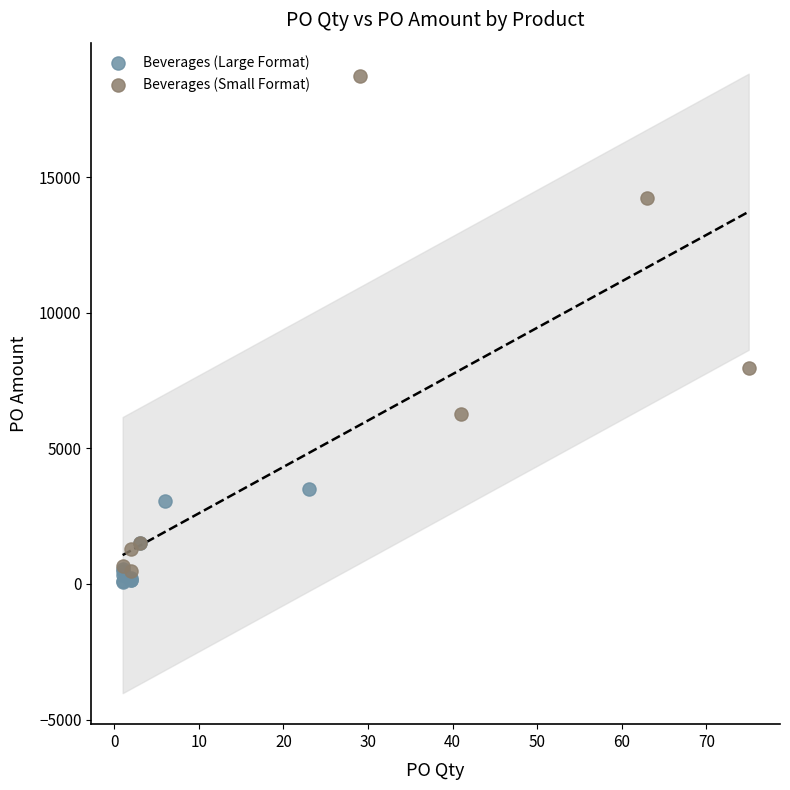

Which series reaches the maximum Y coordinate?

Beverages (Small Format)